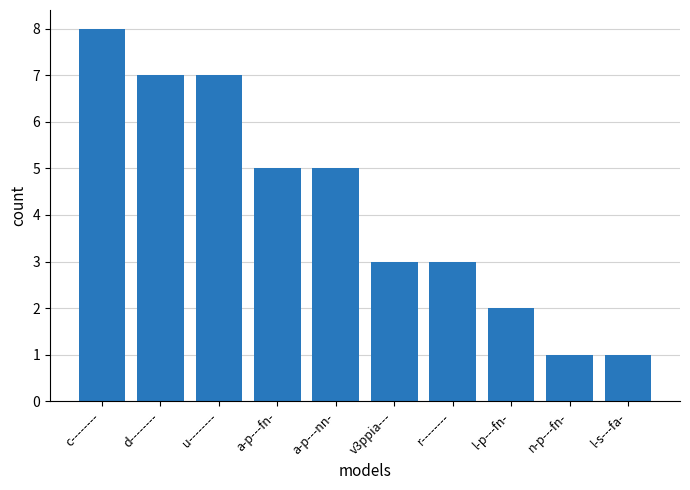

How many distinct data groups are displayed?

1